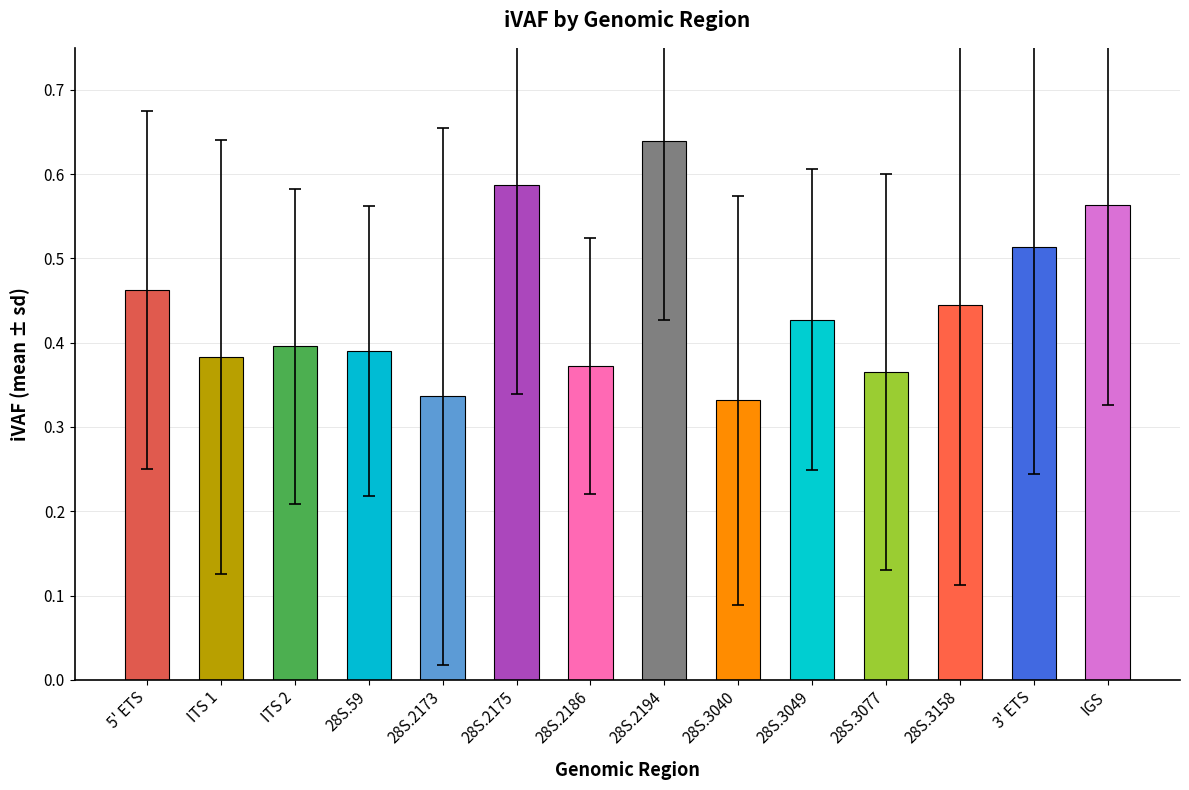

What is the sum of the values at 28S.59 and 28S.3077?

0.8